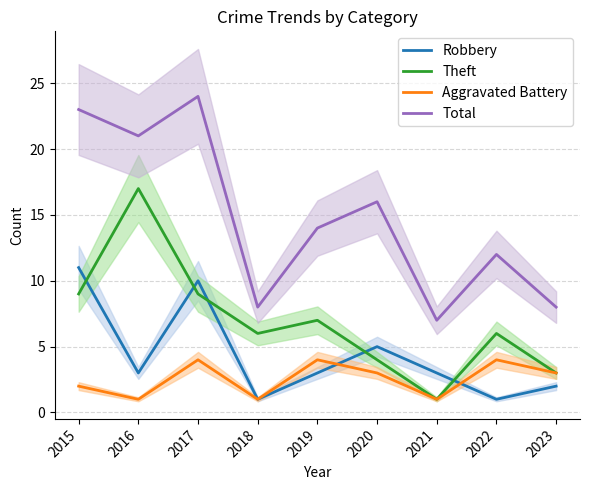

How many distinct data groups are displayed?

4